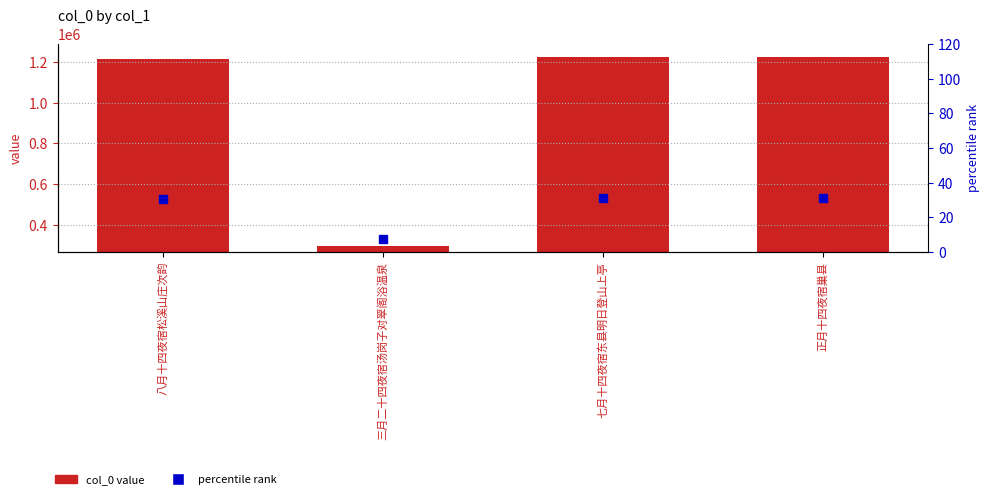

Which series has the widest spread of Y values?

col_0 value